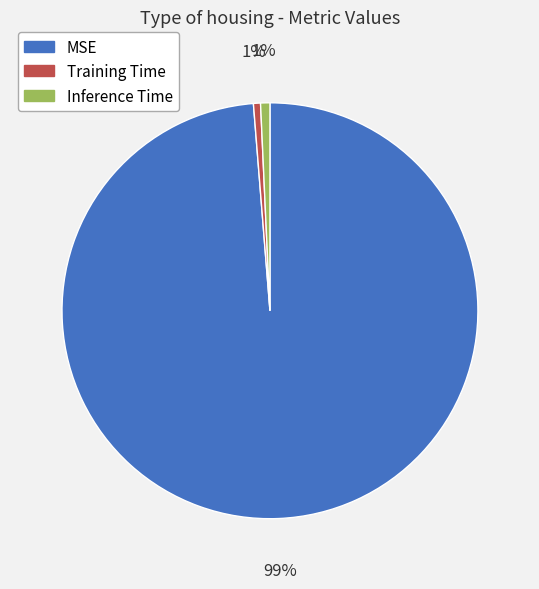

To the nearest percent, what portion does Training Time represent?

1%